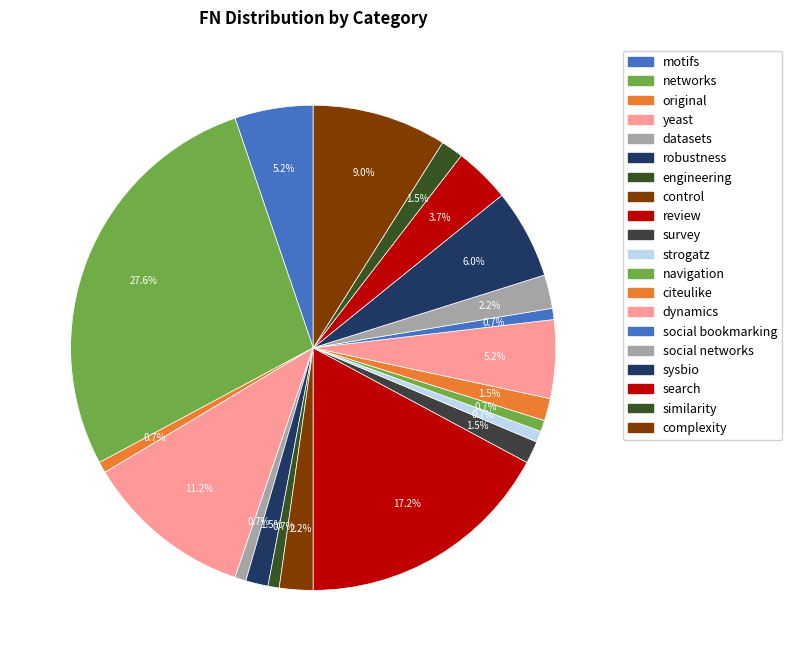

Does search account for over 50% of the chart?

No